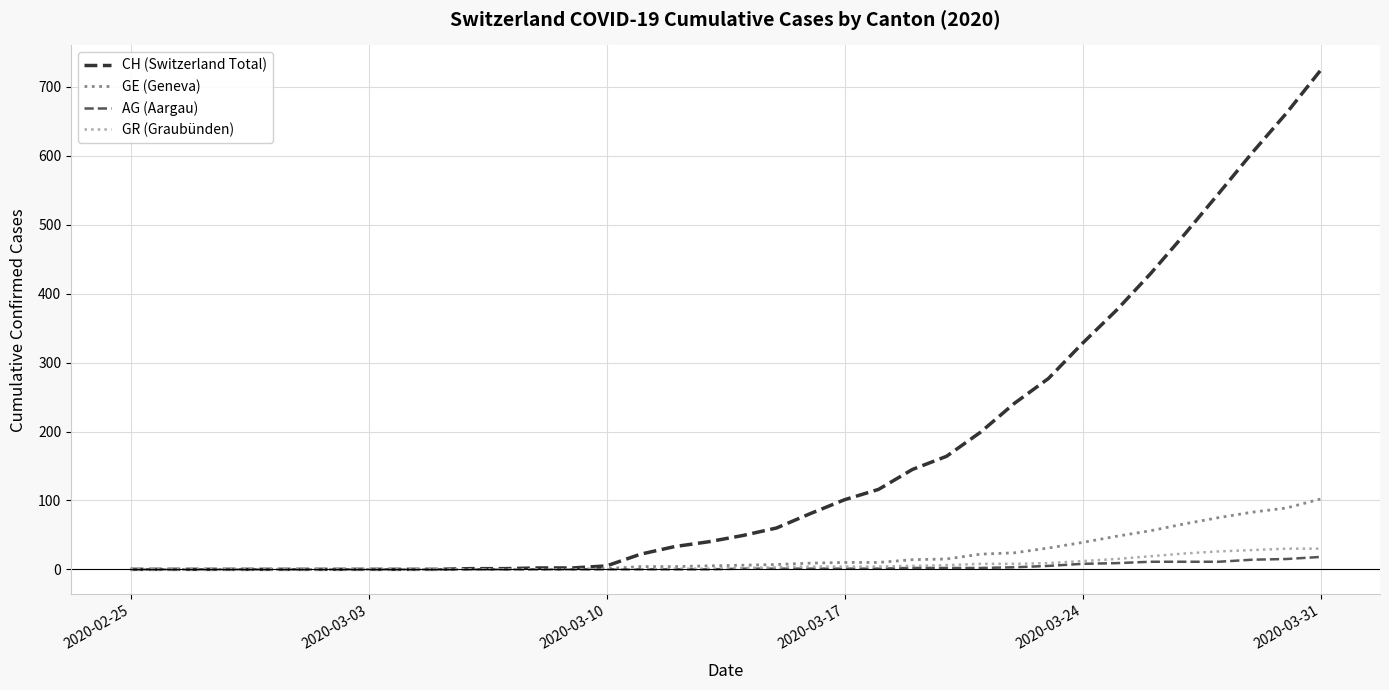

What is the maximum value shown in the chart?

724